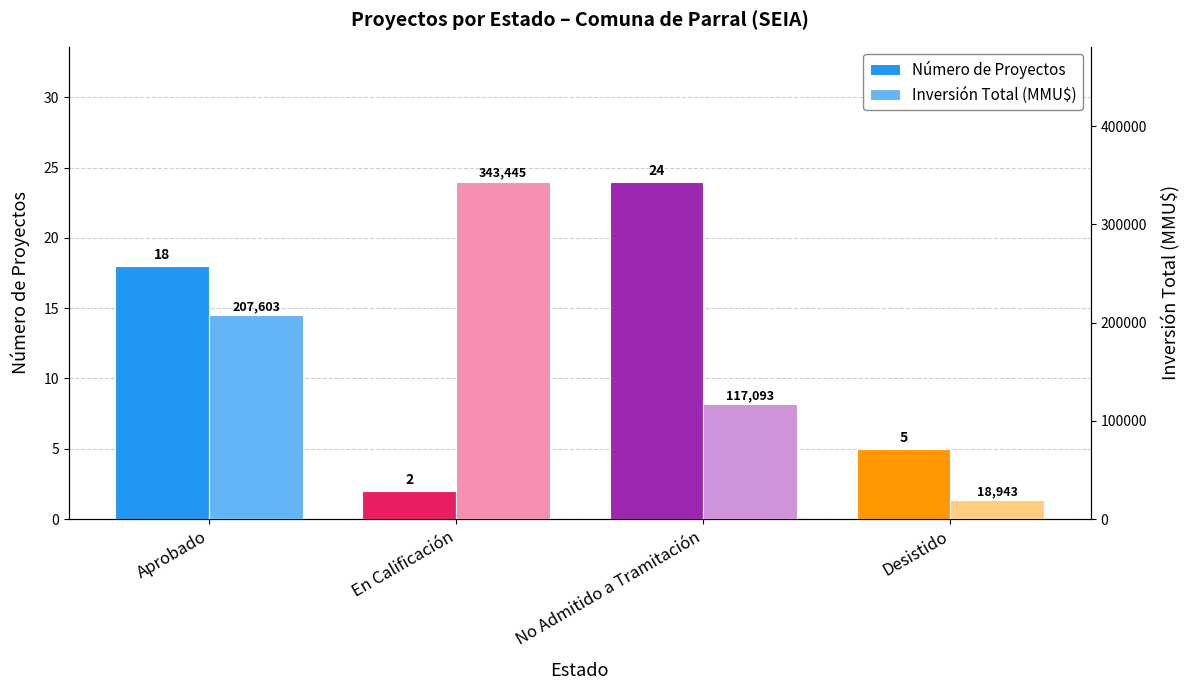

Reading left to right, transcribe all the data shown in this chart.

Número de Proyectos: 18	2	24	5
Inversión Total (MMU$): 207603	343445	117093	18943